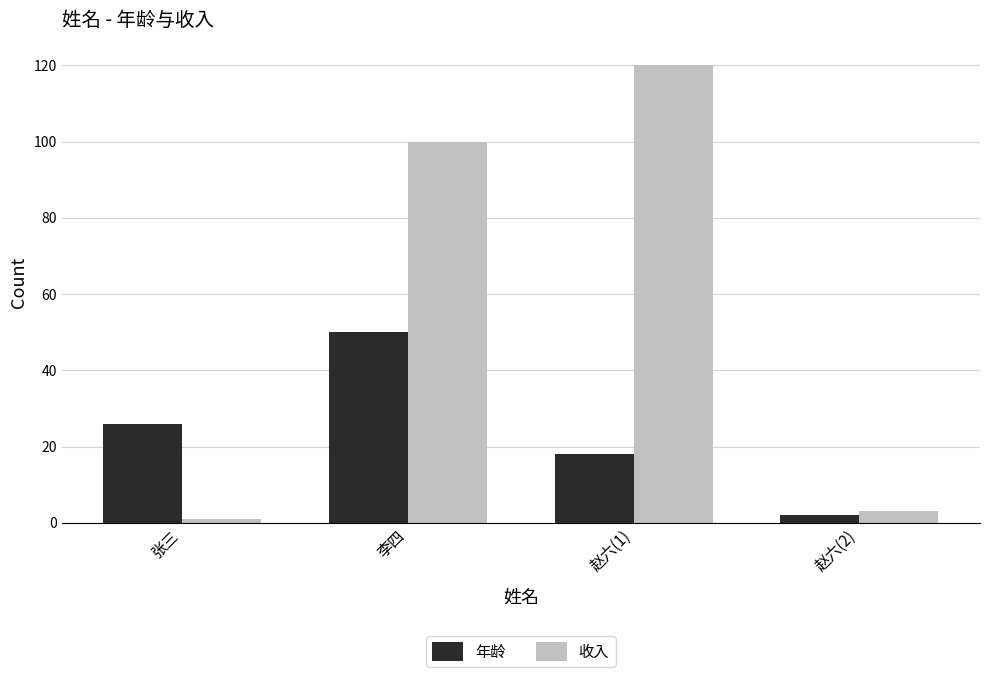

How many data points in 年龄 are less than 26?

2